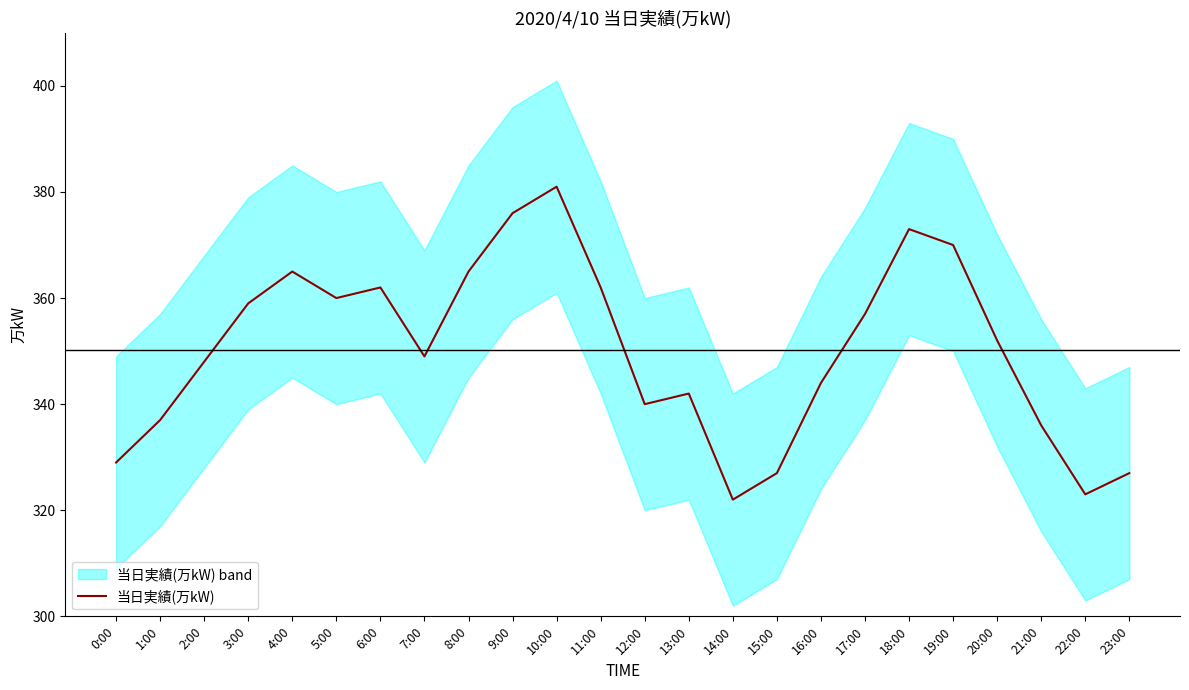

What is the ratio of the value at 21:00 to the value at 13:00?

1.0